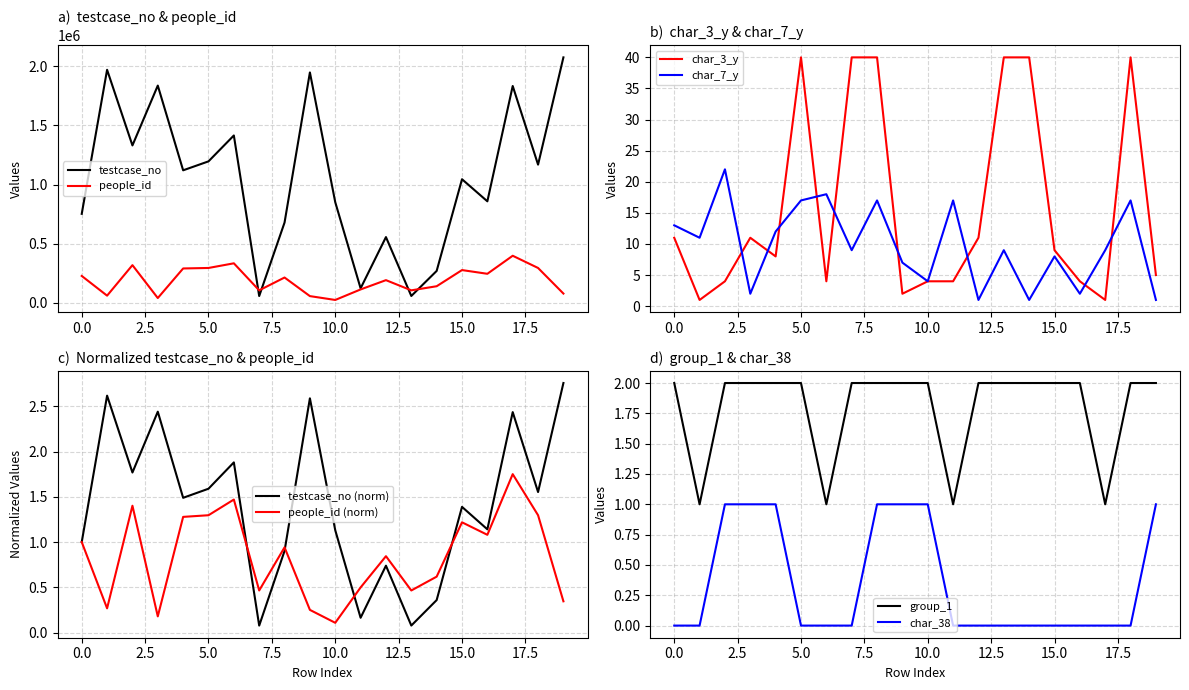

After their last crossing, which series has the higher values: char_7_y or group_1?

group_1